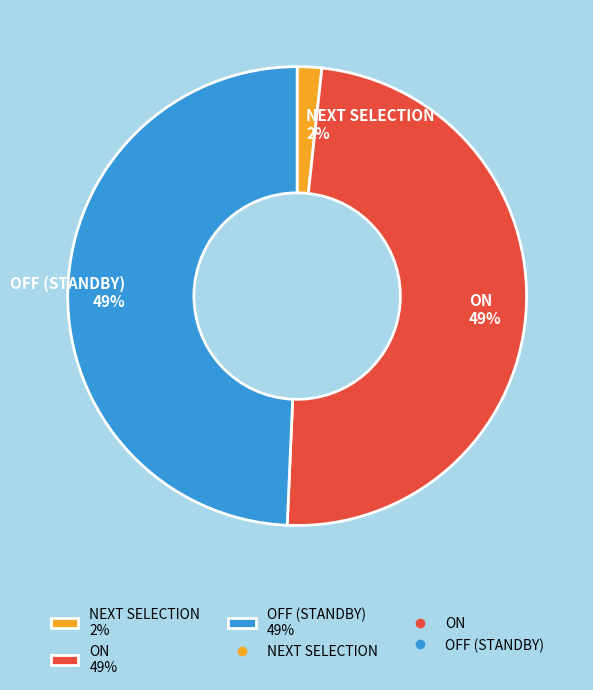

To the nearest percent, what portion does ON represent?

49%